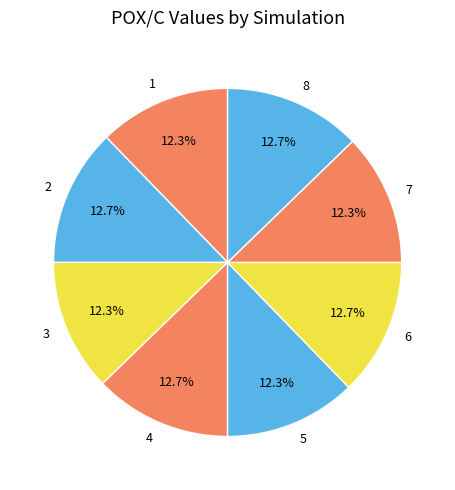

Count the number of slices in the pie.

8